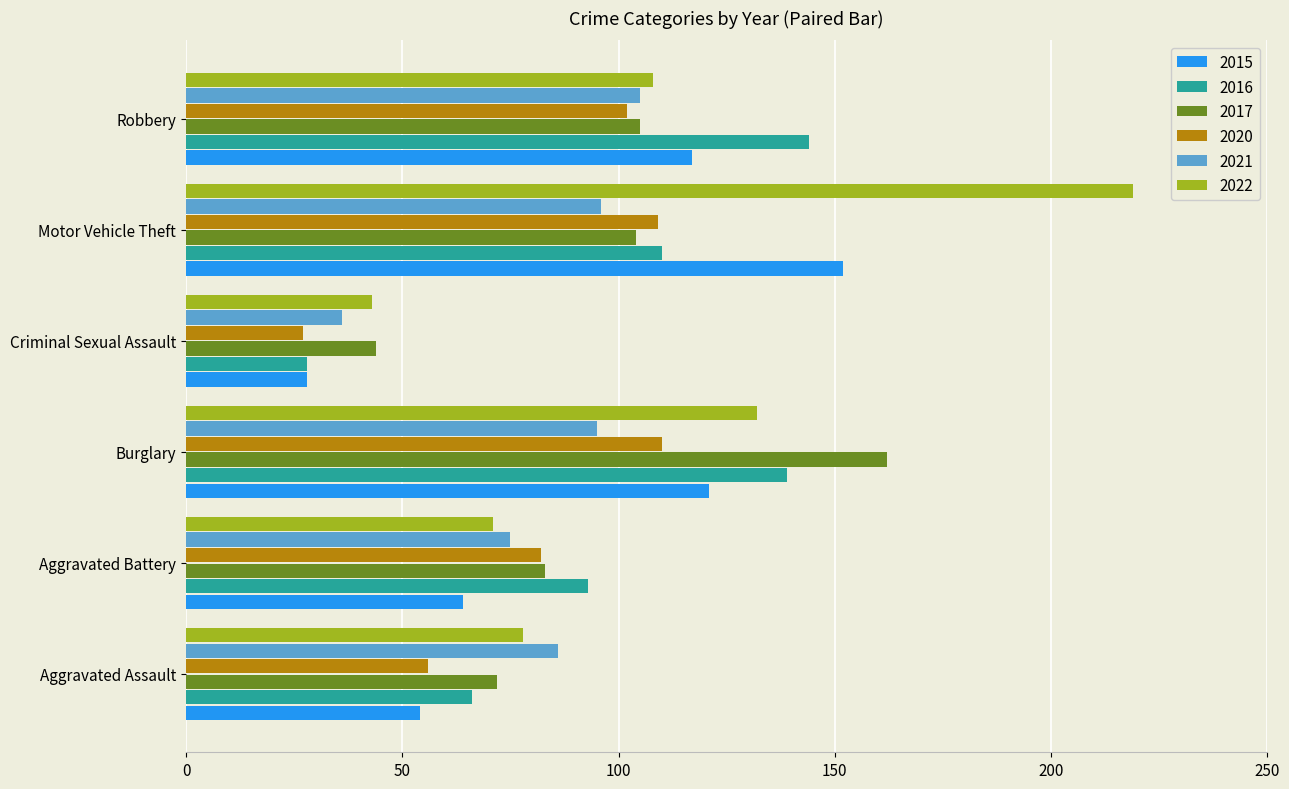

At how many categories does at least one series exceed 40?

6